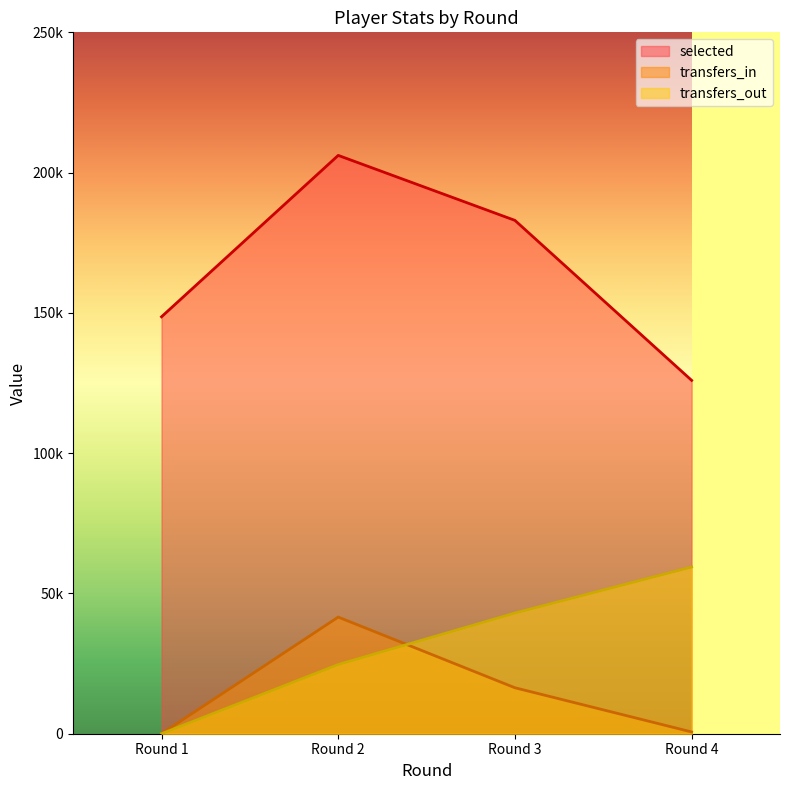

Reading left to right, list all the values displayed in this chart.

selected: 148612	206140	182975	125947
transfers_in: 0	41577	16382	631
transfers_out: 0	24650	43008	59433